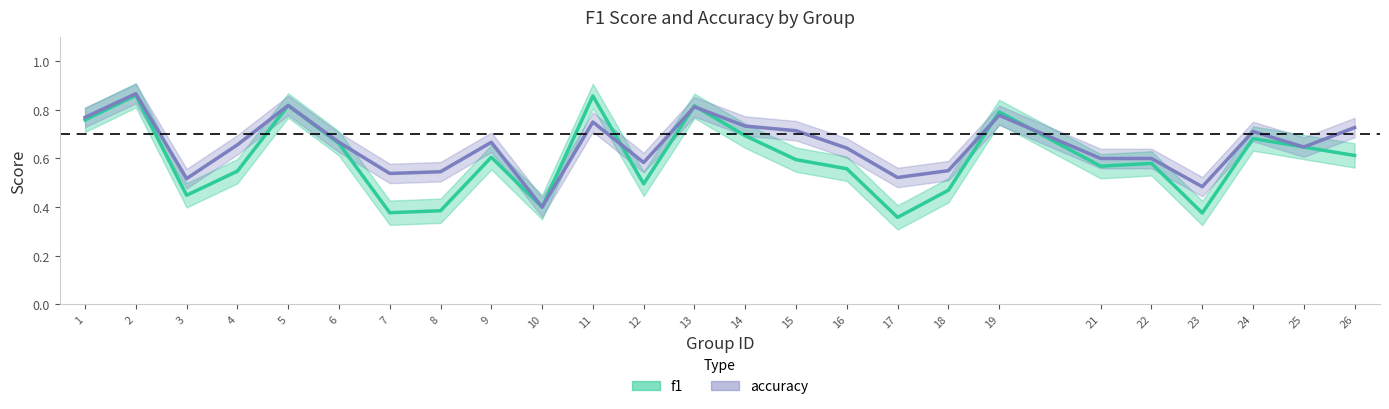

How many lines are shown in the chart?

2